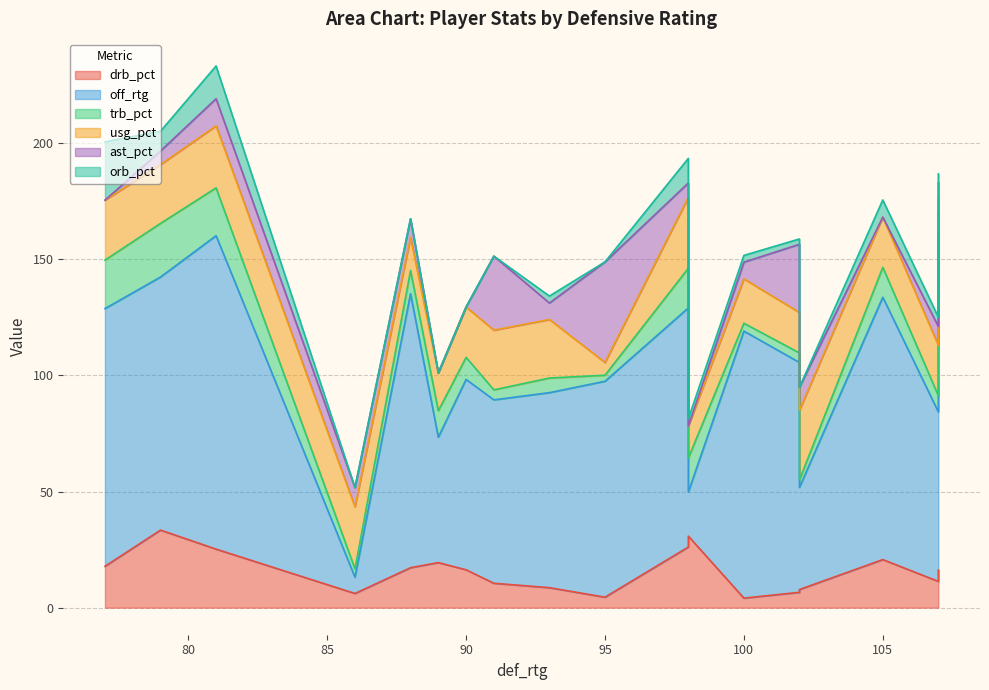

Rank the series by their maximum value, from highest to lowest.

off_rtg, ast_pct, drb_pct, usg_pct, orb_pct, trb_pct